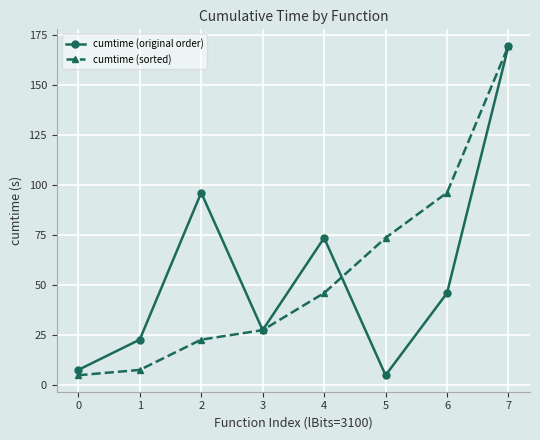

Is it true that cumtime (sorted) equals 73.4 at 5?

True